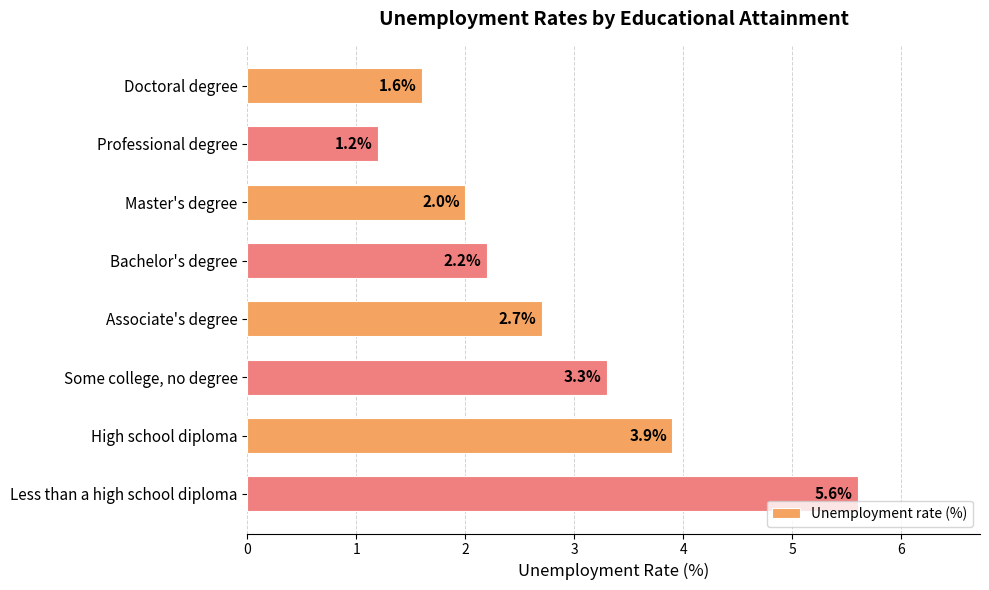

Reading top to bottom, extract all data points from this chart.

1.6	1.2	2.0	2.2	2.7	3.3	3.9	5.6